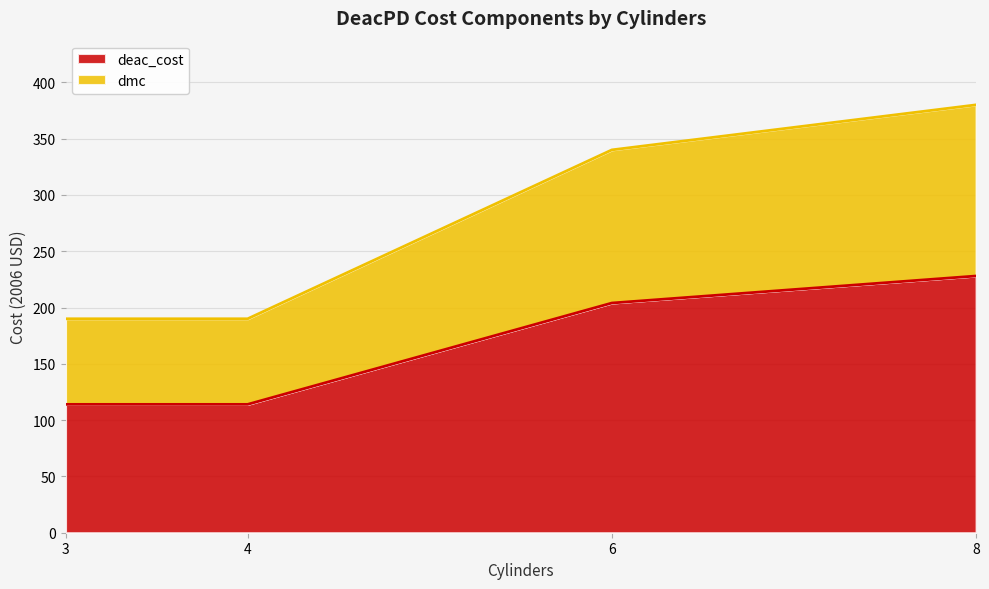

How many deac_cost values are between 114 and 228?

4